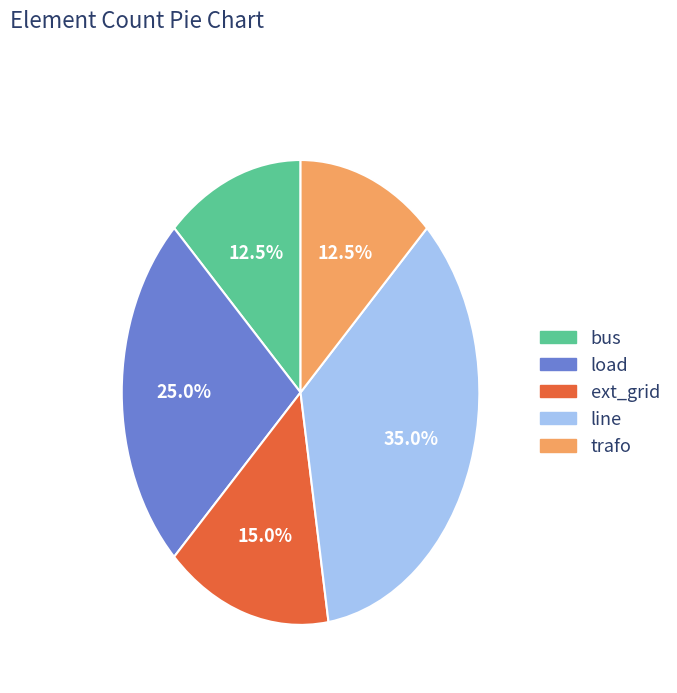

Is the sum of load and ext_grid greater than half?

No